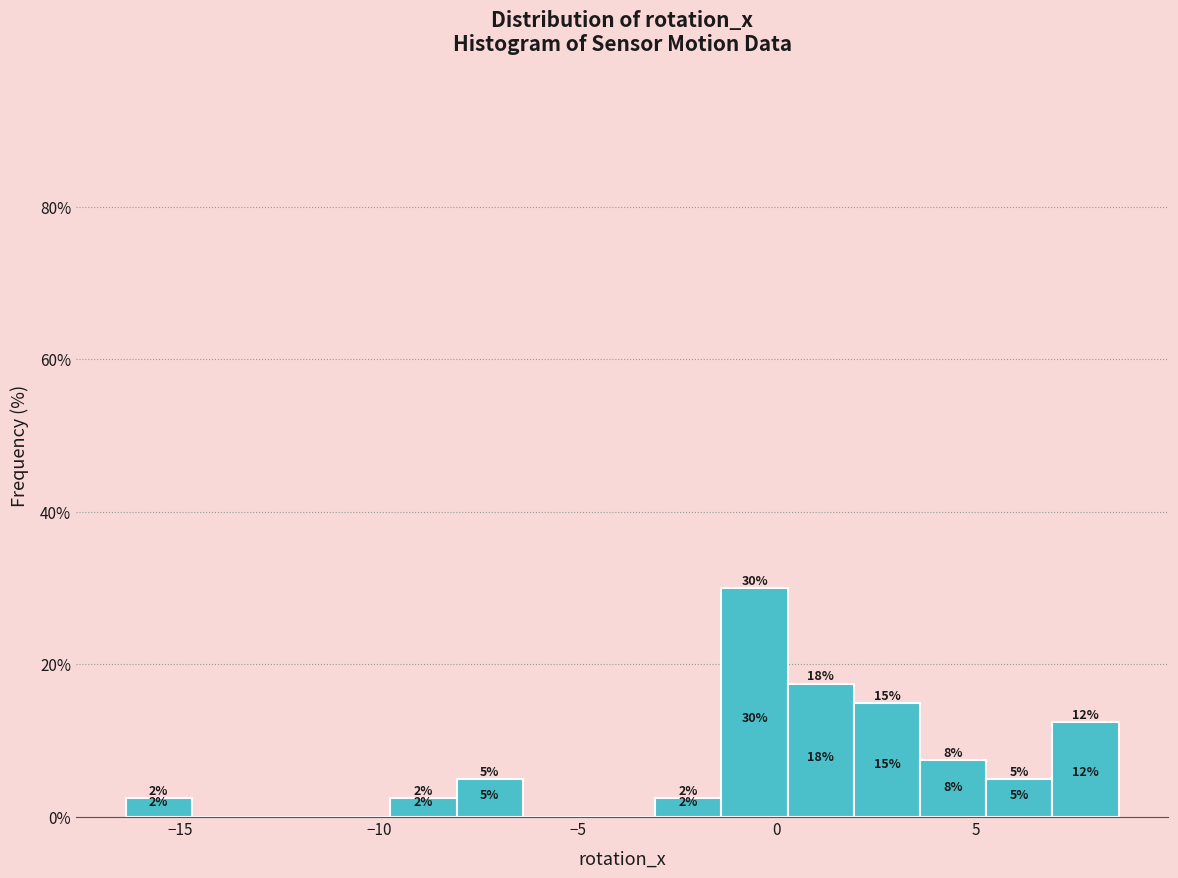

Around what value on the x-axis is the tallest bar? Give the approximate position of its centre, as read against the axis.

-0.5